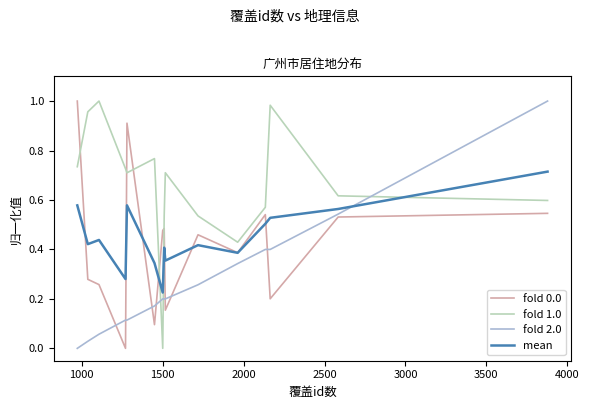

What is the sum of all mean values?

6.7